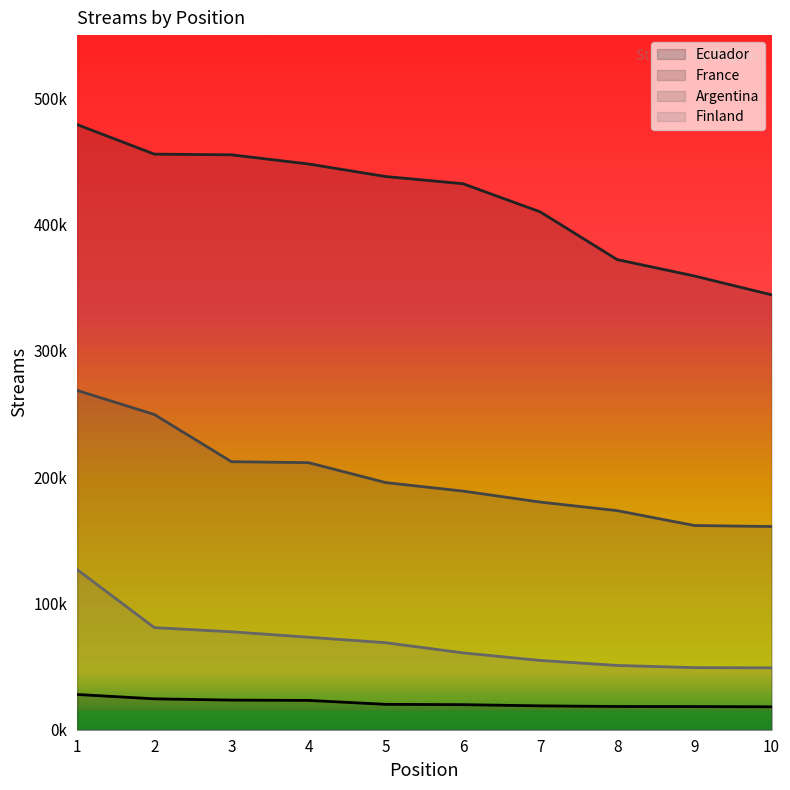

What are all the series names shown in the legend?

Ecuador, France, Argentina, Finland